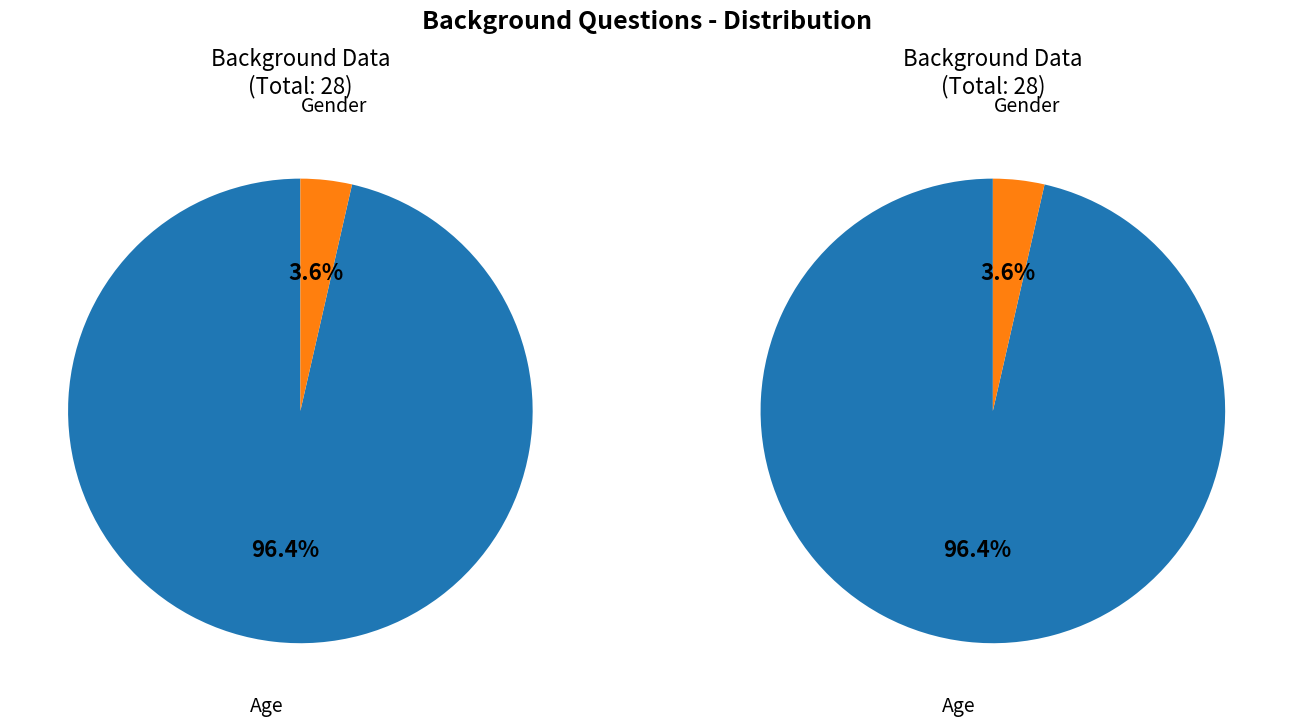

Does Gender account for over 50% of the chart?

No